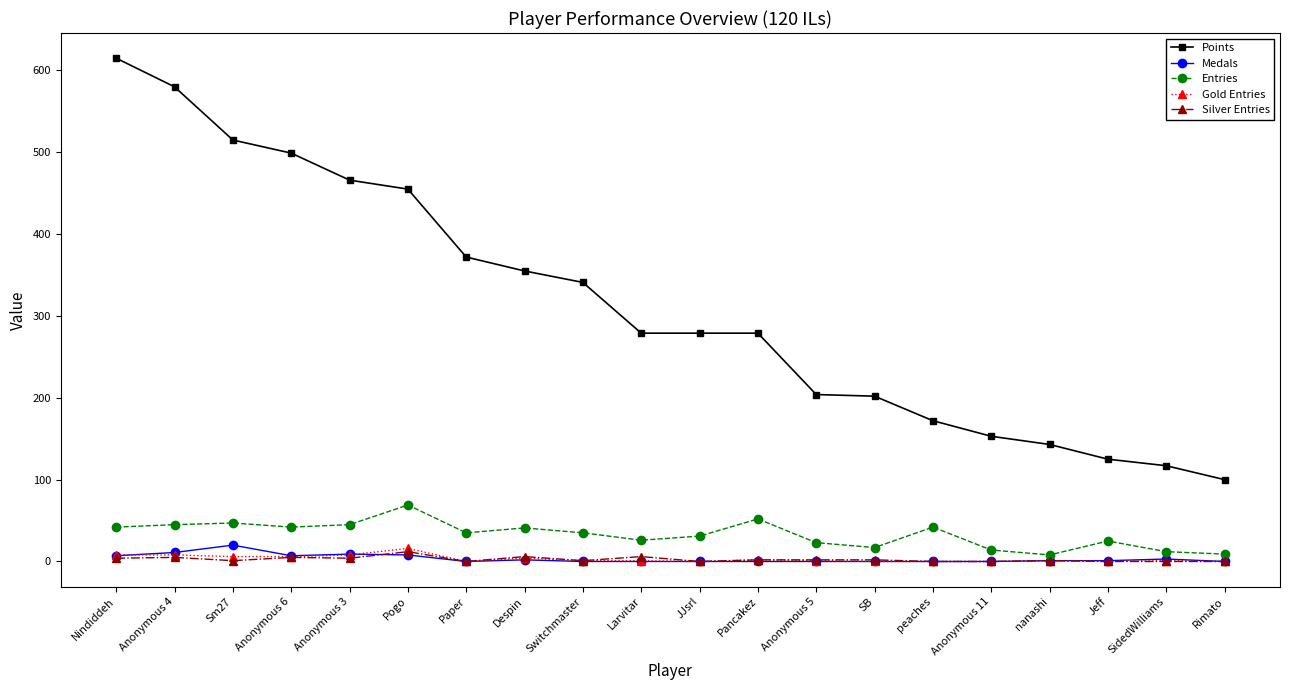

Which category has the highest value in the Silver Entries series?

Pogo